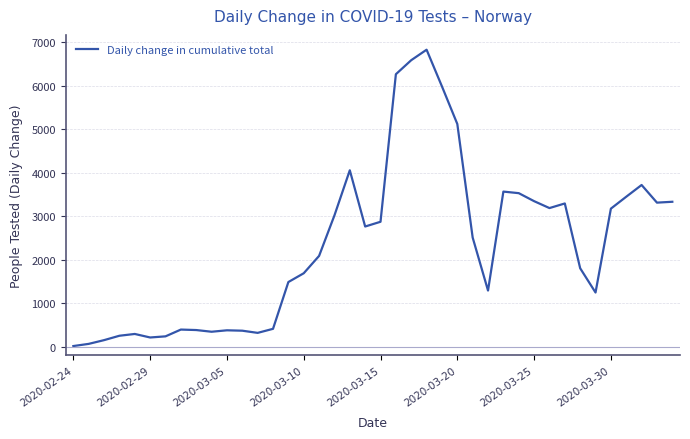

What is the maximum value shown in the chart?

6827